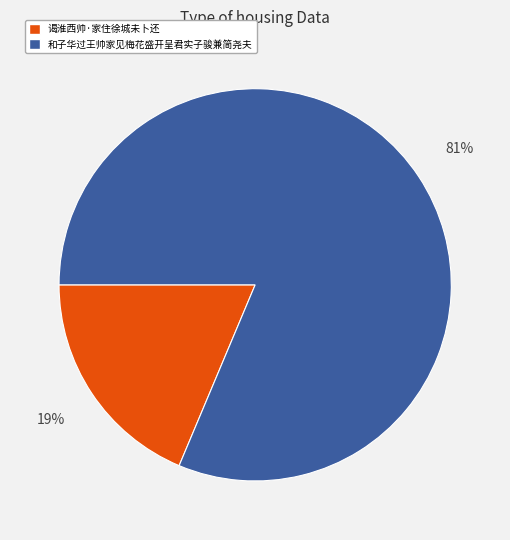

How many segments does this pie chart have?

2